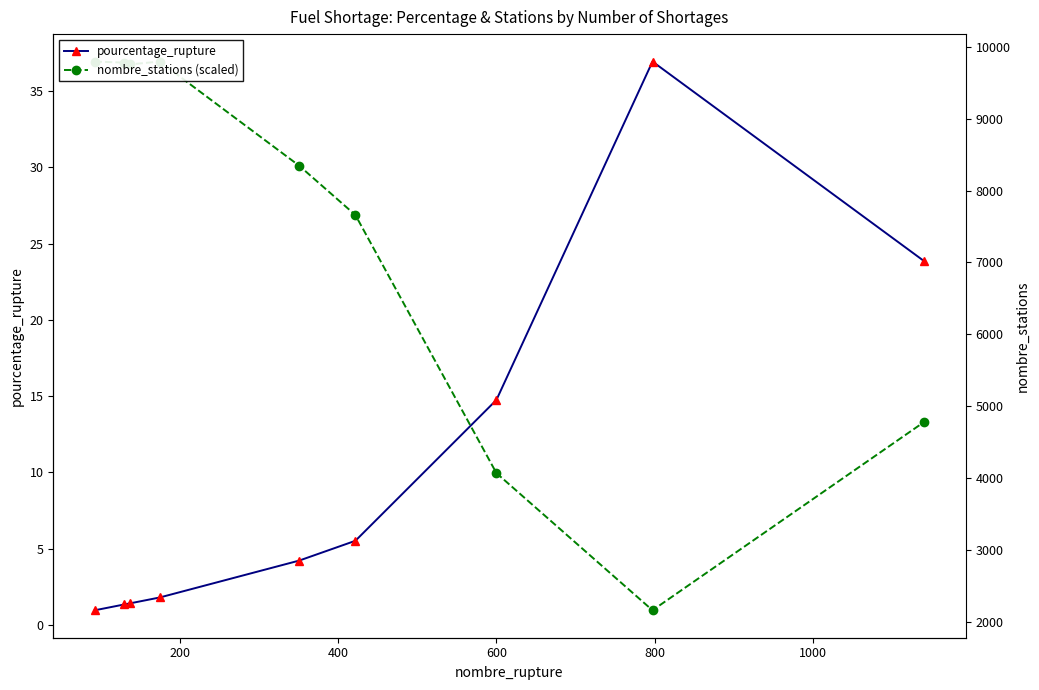

What position from the left is 1000?

6